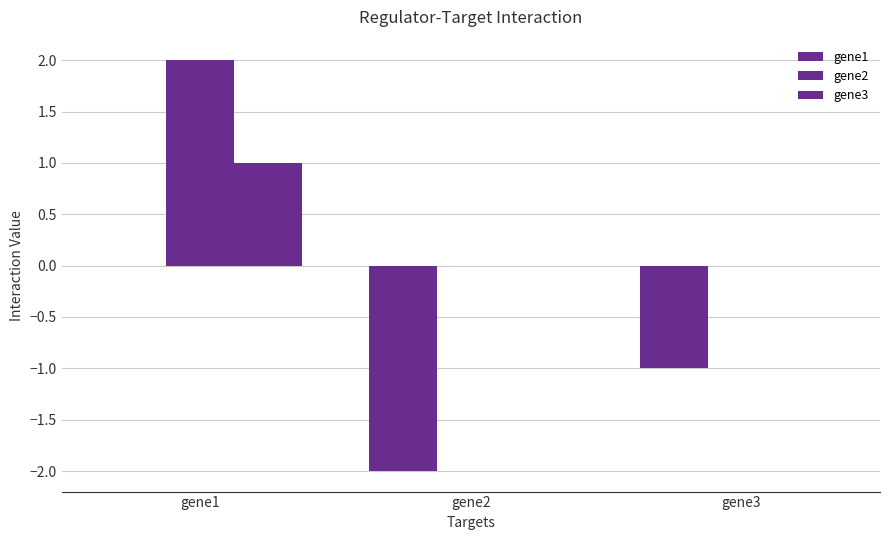

What is the average value of the gene1 series?

-1